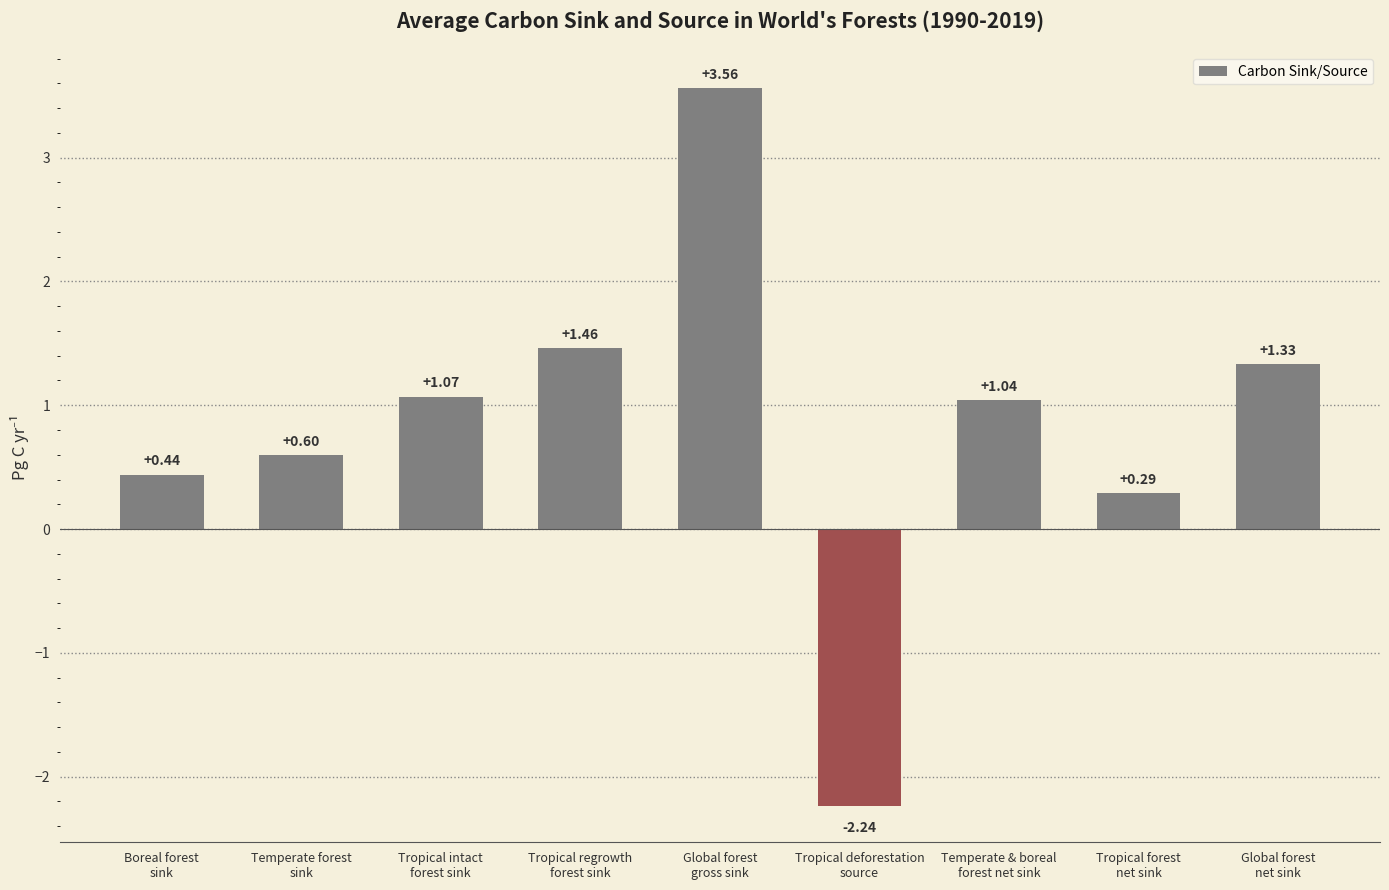

How many bars are there in total?

9